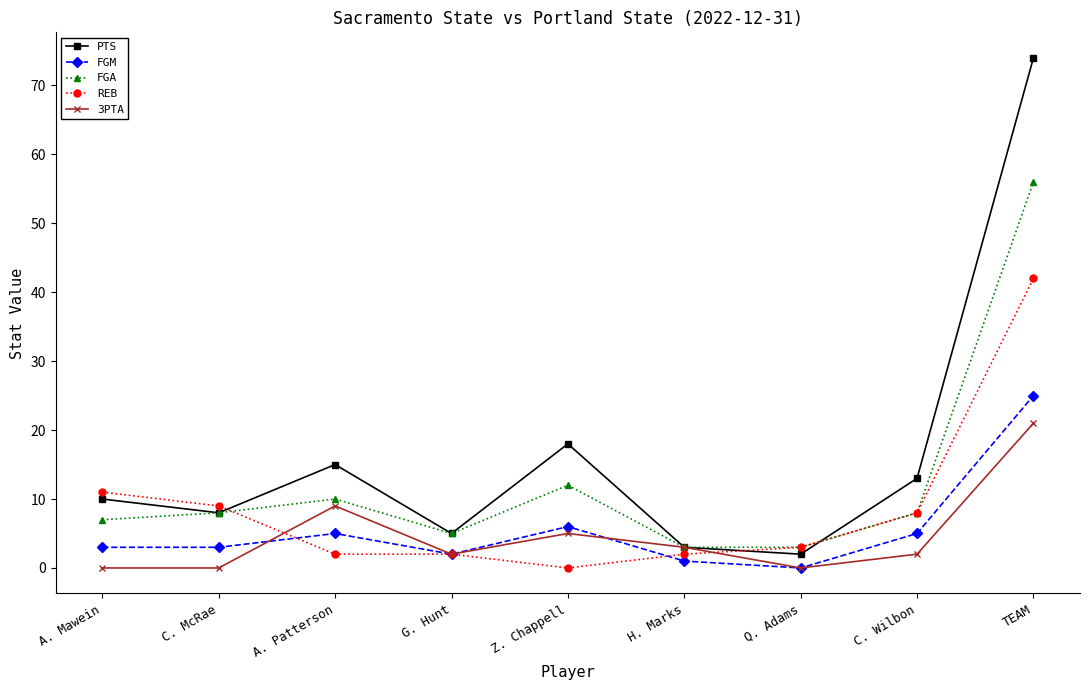

Which category has the highest value in the REB series?

TEAM